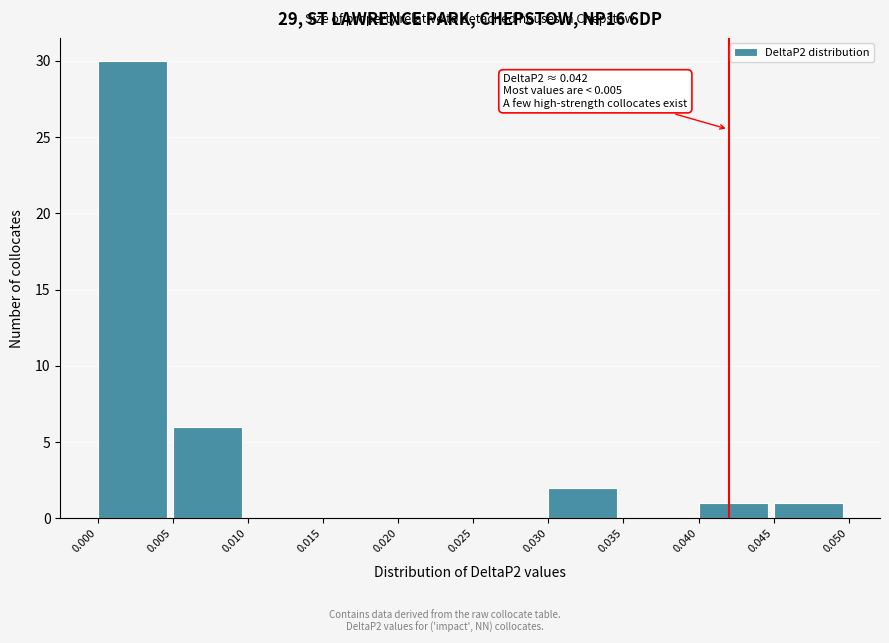

Which range on the x-axis has the tallest bar?

0.000 to 0.005